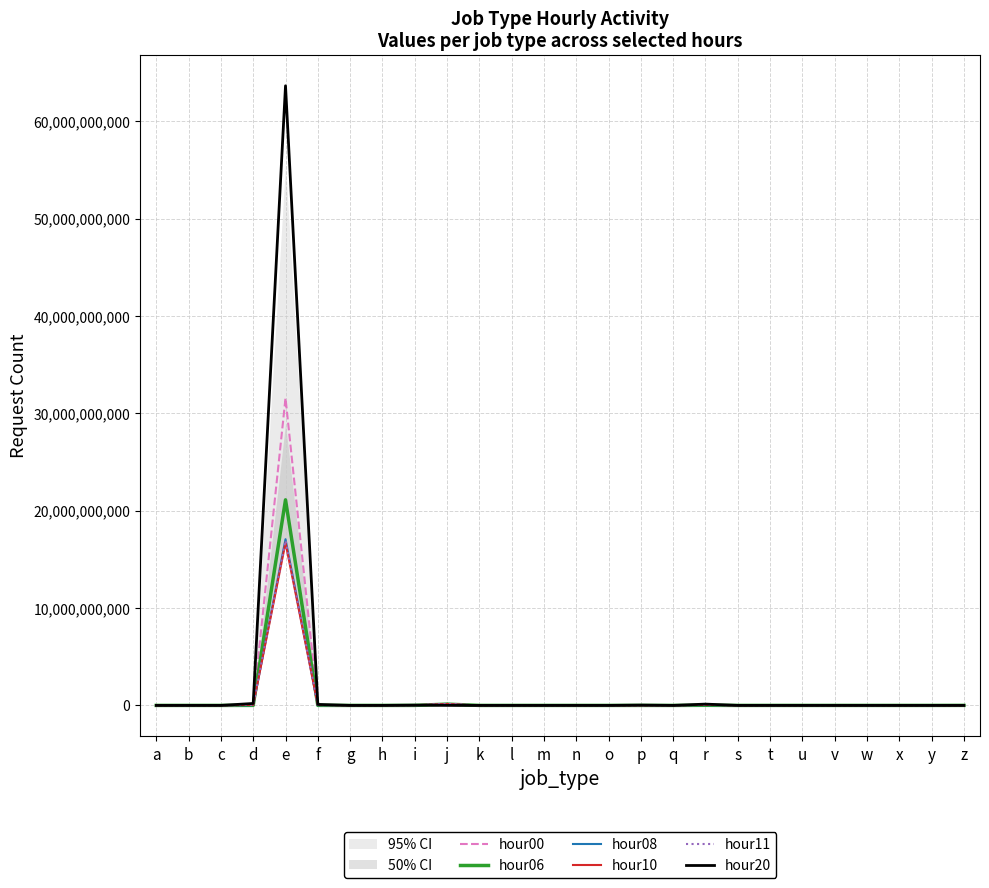

The hour11 series shows 942 at m. True or false?

True